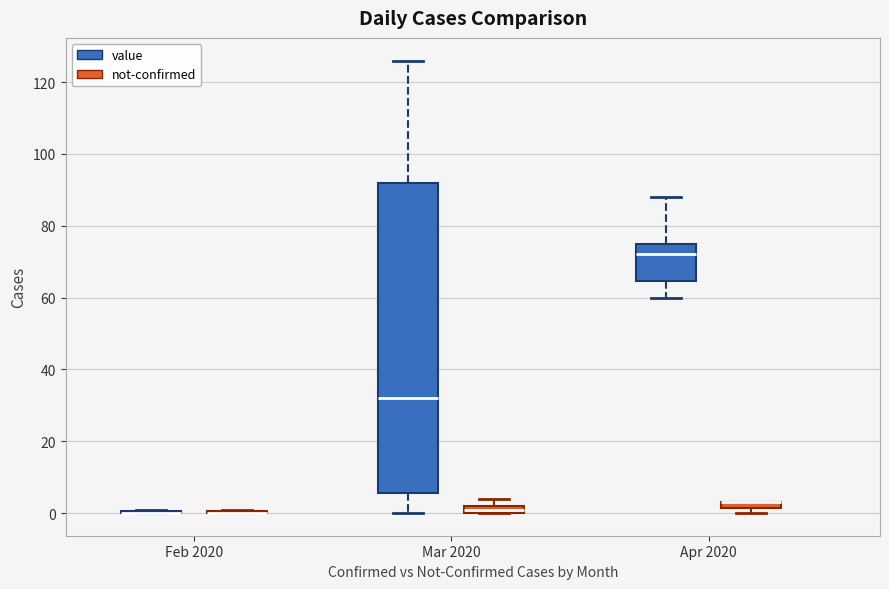

Where does the median line of the box for Mar 2020 (value) sit on the y-axis? The values are not printed on the chart, so give them approximately, as read against the axis.

32